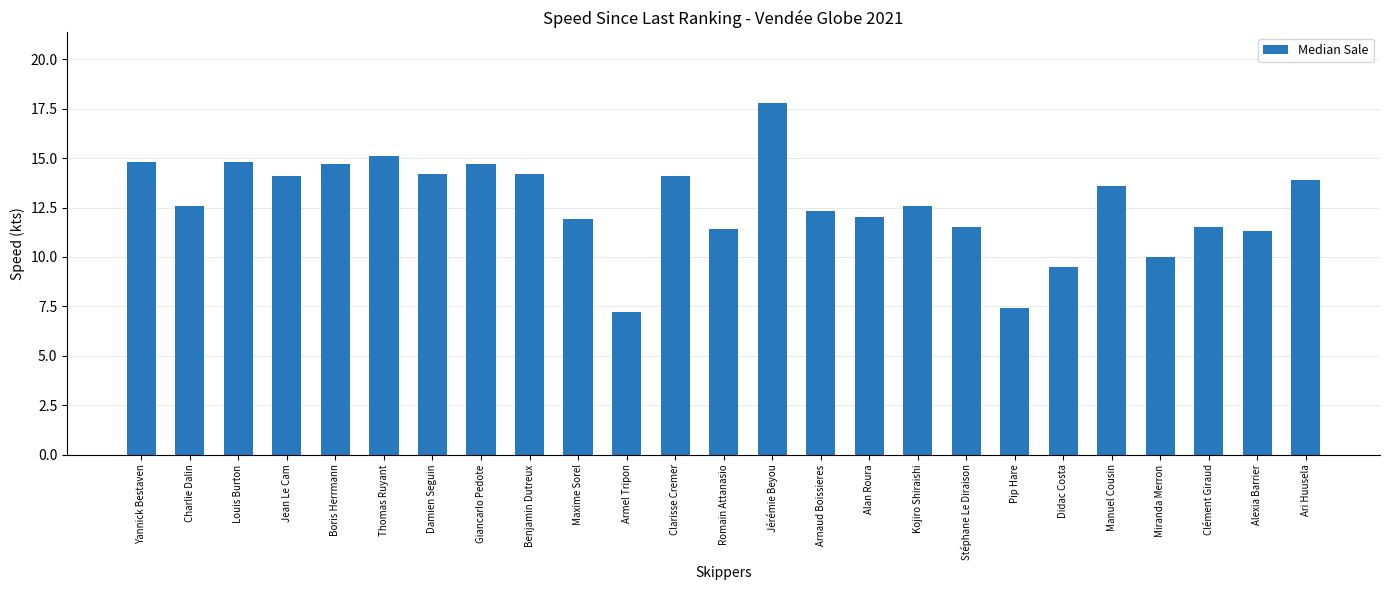

What is the label of the 7th bar from the right?

Pip Hare